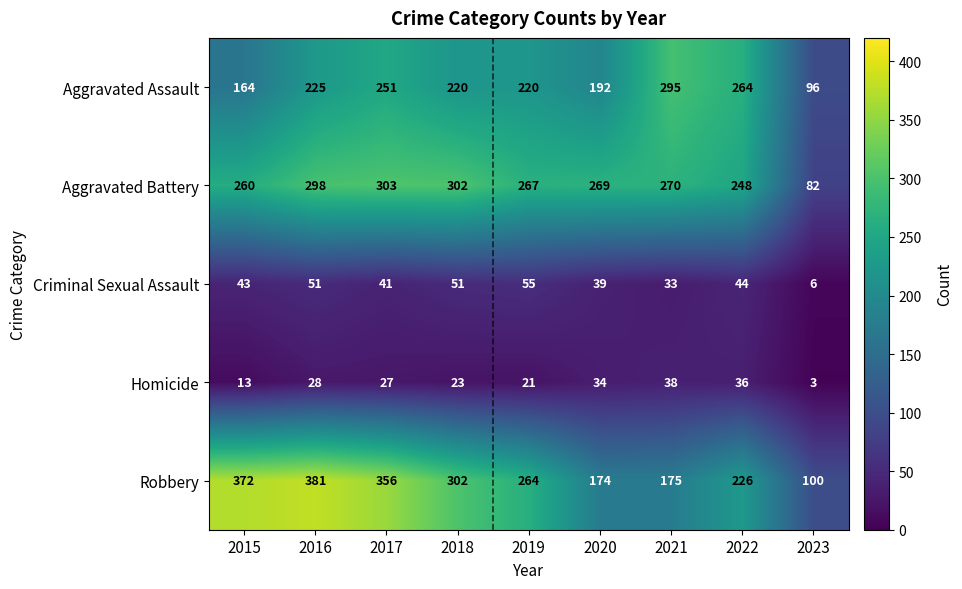

At which label does Aggravated Battery first exceed 269?

2016